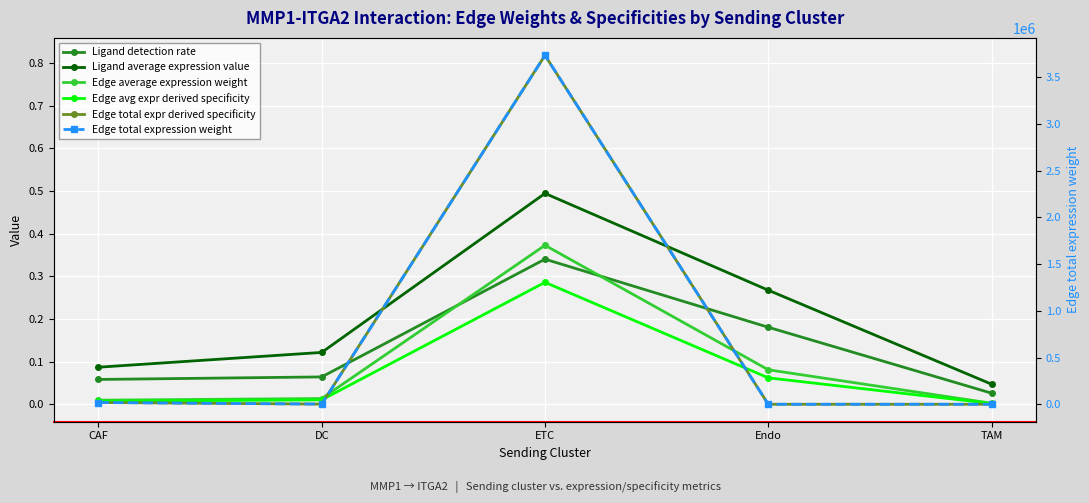

What is the average value of the Ligand detection rate series?

0.1